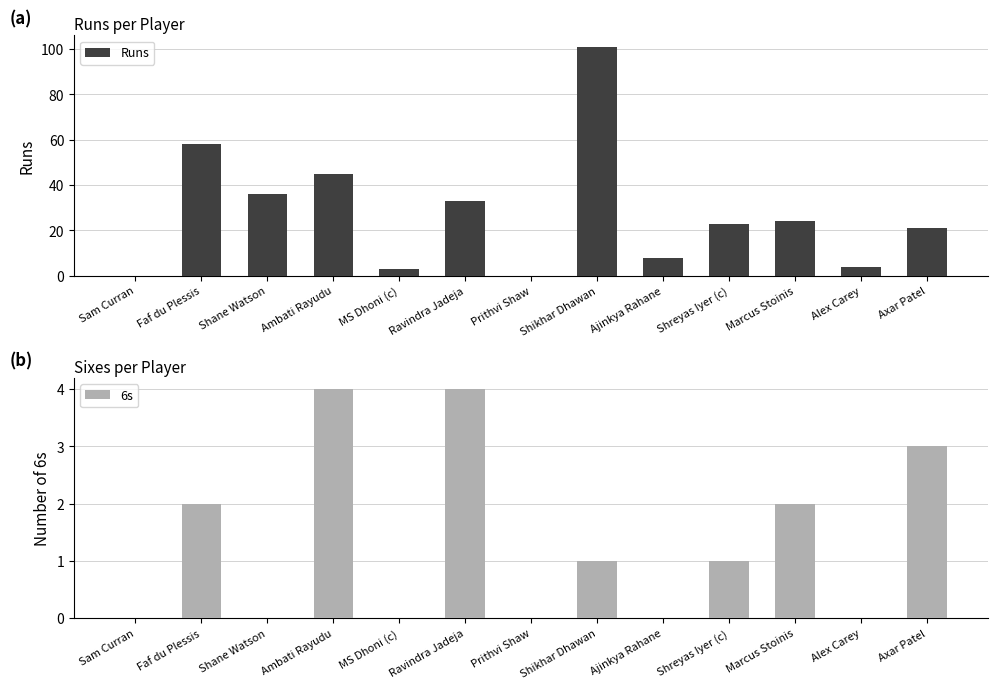

List the labels in order of Runs value, largest first.

Shikhar Dhawan, Faf du Plessis, Ambati Rayudu, Shane Watson, Ravindra Jadeja, Marcus Stoinis, Shreyas Iyer (c), Axar Patel, Ajinkya Rahane, Alex Carey, MS Dhoni (c), Sam Curran, Prithvi Shaw